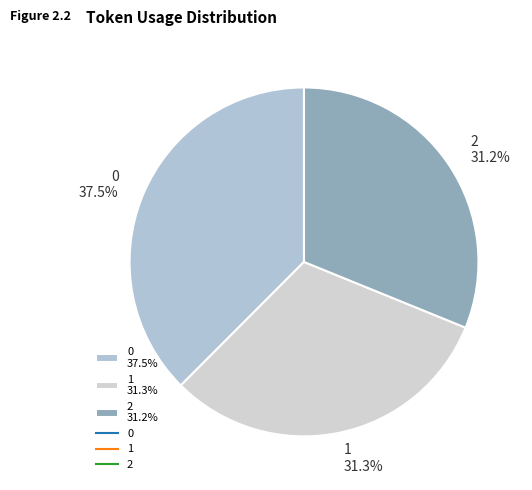

To the nearest percent, what is the difference between the largest and smallest slice percentages?

6%